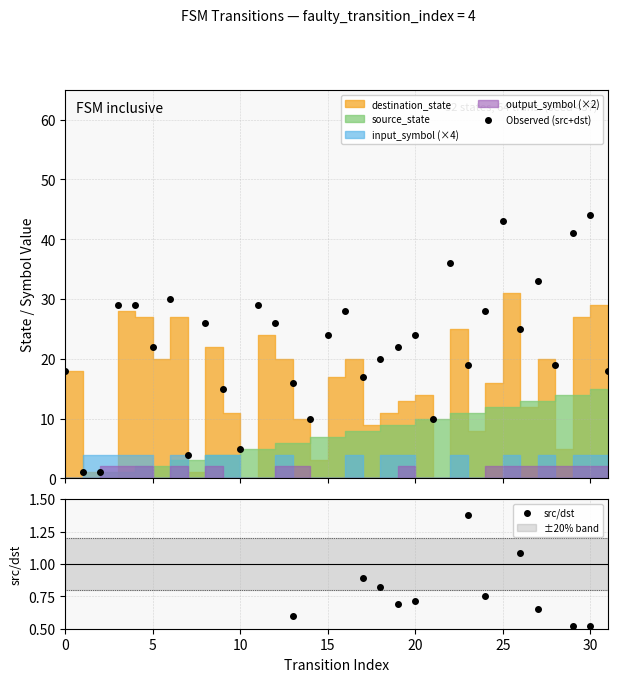

What is the spread (max minus min) of values at 19?

21.3